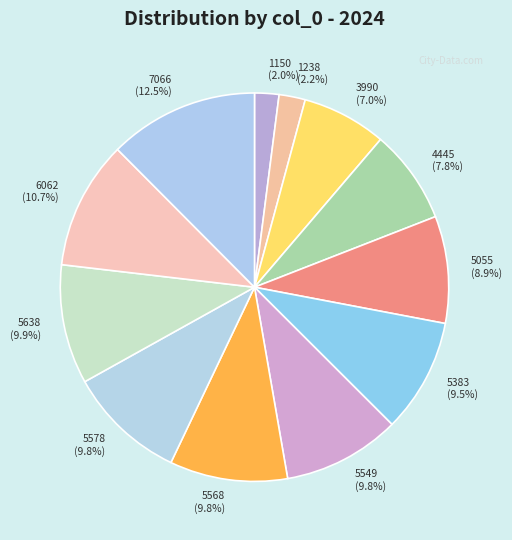

What percentage do 5549 and 6062 together represent?

20.5%